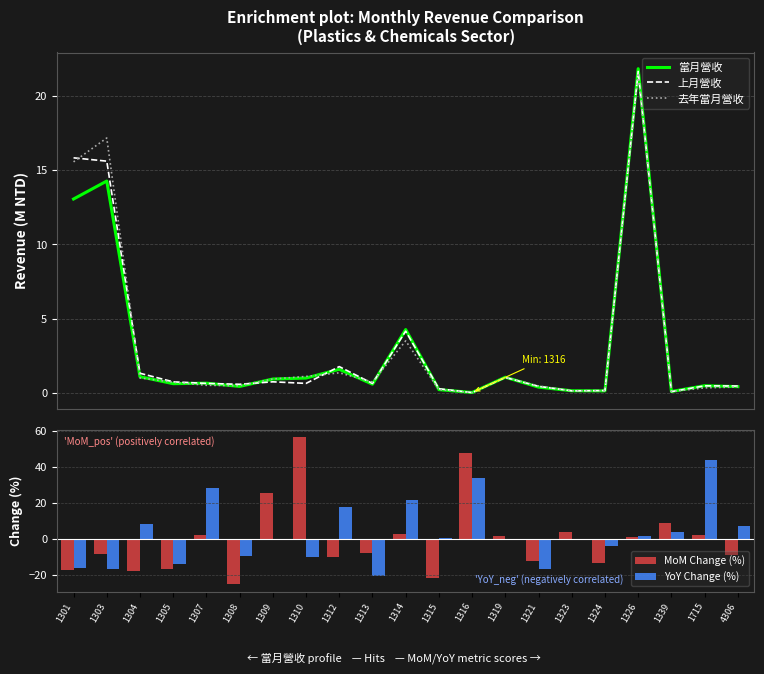

What is the value of the MoM Change (%) bar at the 2nd from the left?

-8.6